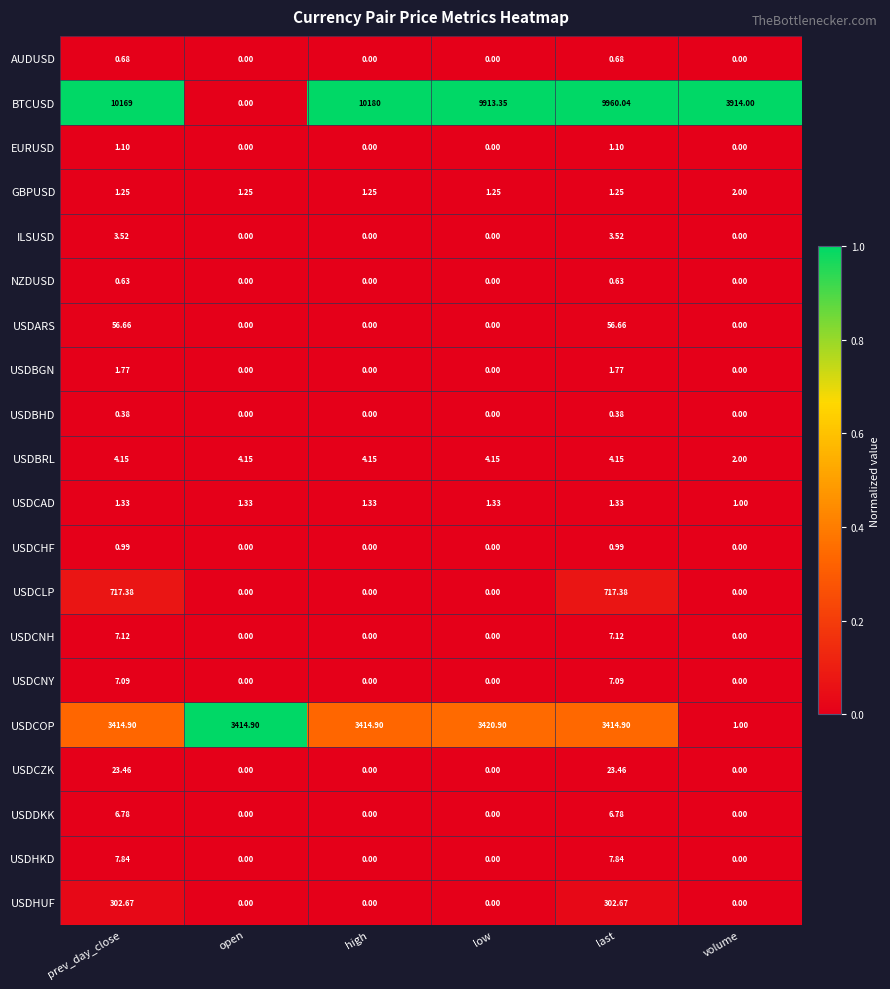

Which series has the largest total across all categories?

BTCUSD